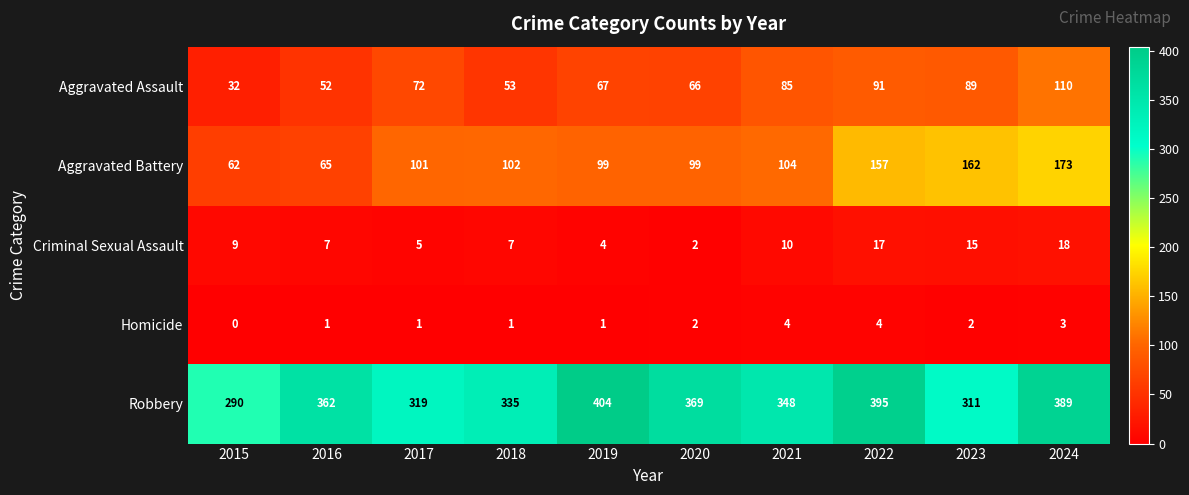

Which series has the largest range (max minus min)?

Robbery